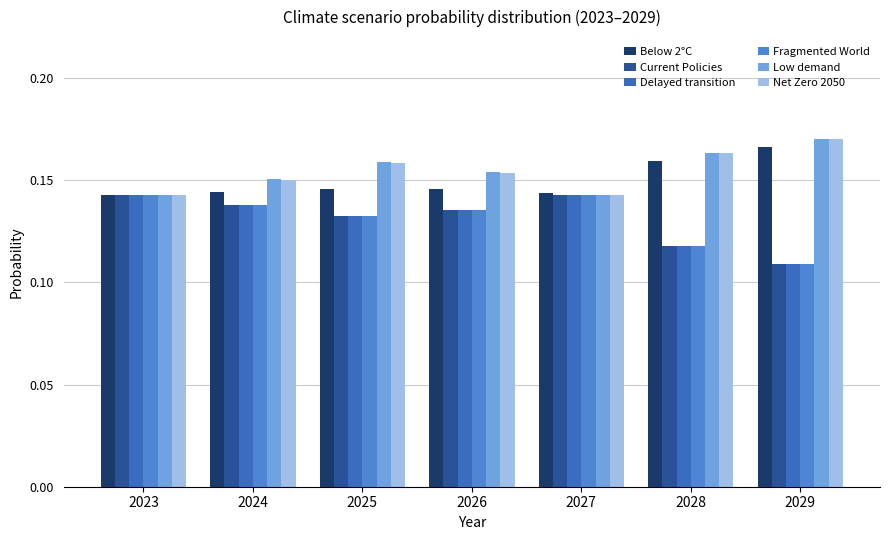

At which category is the sum across all series the highest?

2025